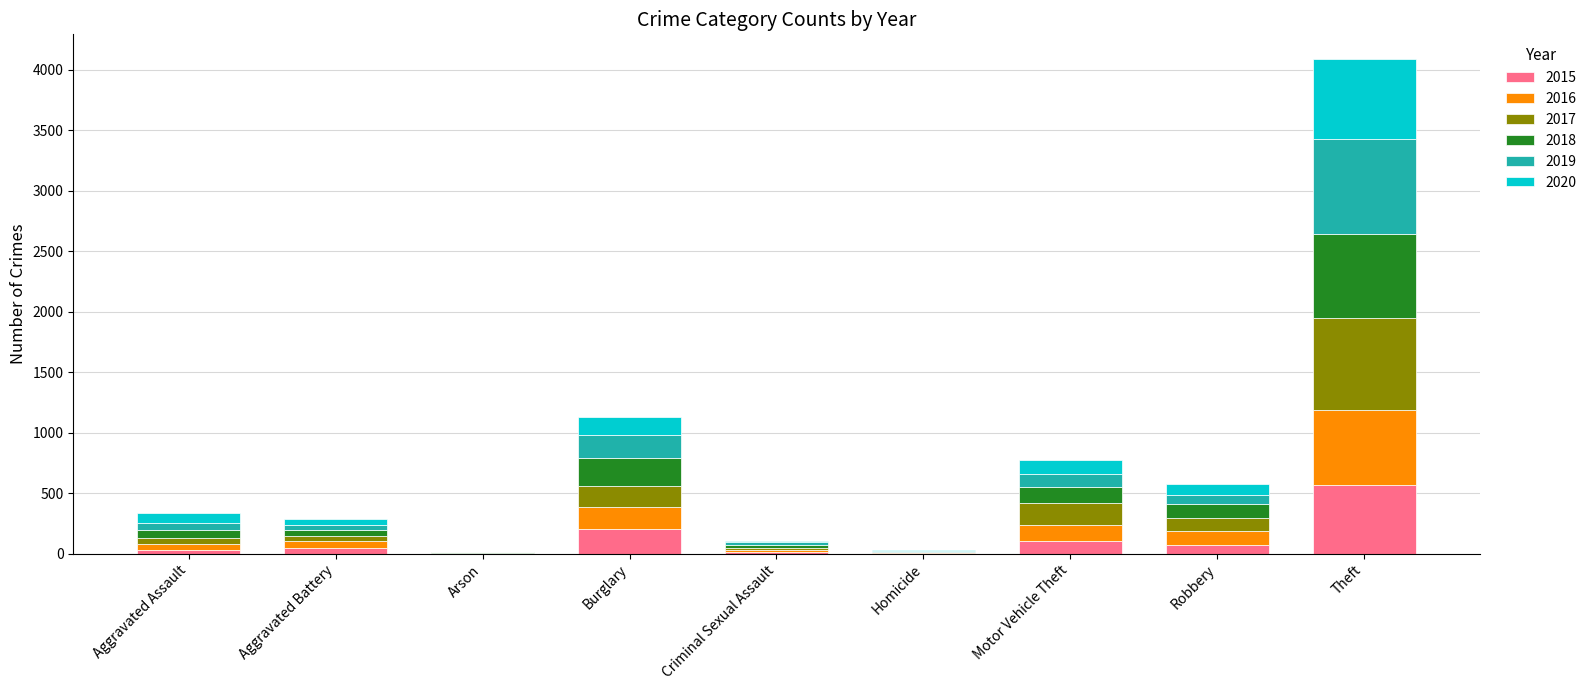

What is the total value across all series at Aggravated Assault?

338